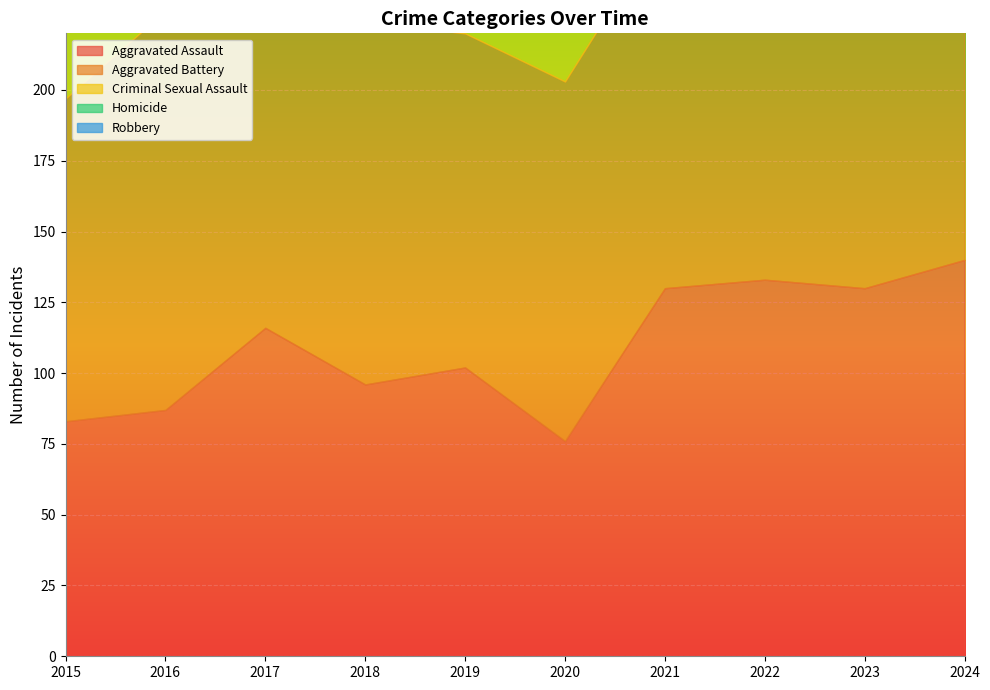

How many values in the Aggravated Battery series are below 127?

5